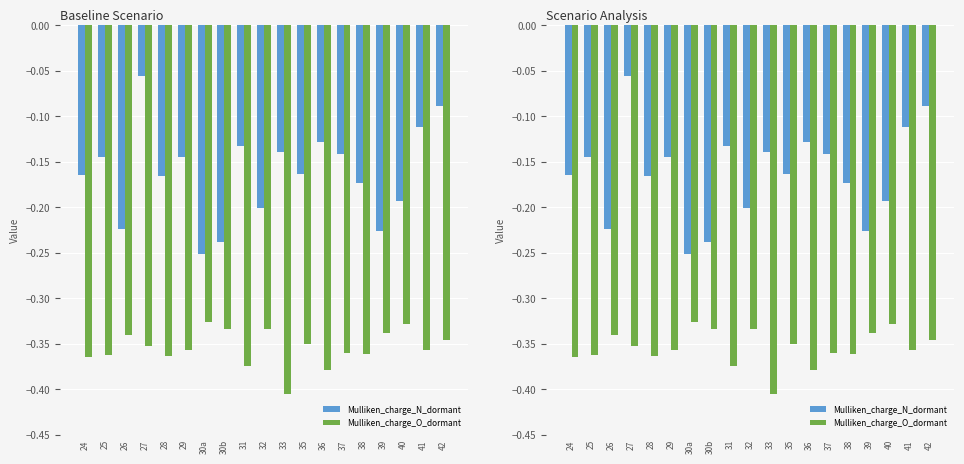

Is the value of Mulliken_charge_N_dormant at 25 greater than the value of Mulliken_charge_O_dormant at 40?

Yes